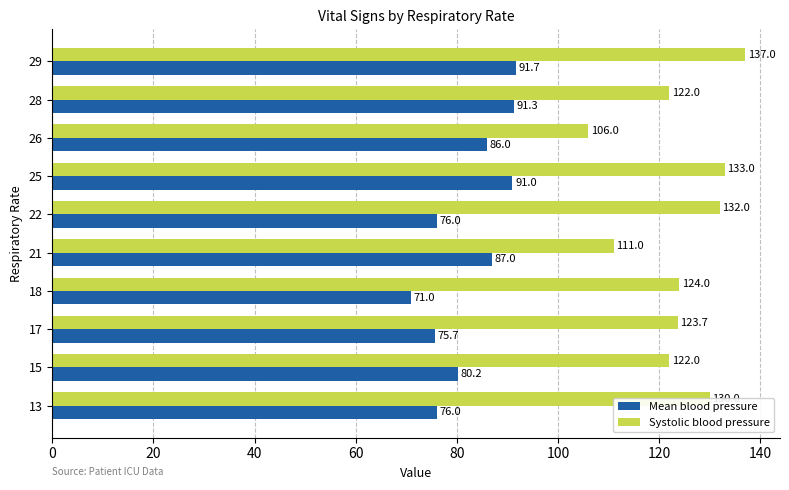

At which category is the sum across all series the highest?

29